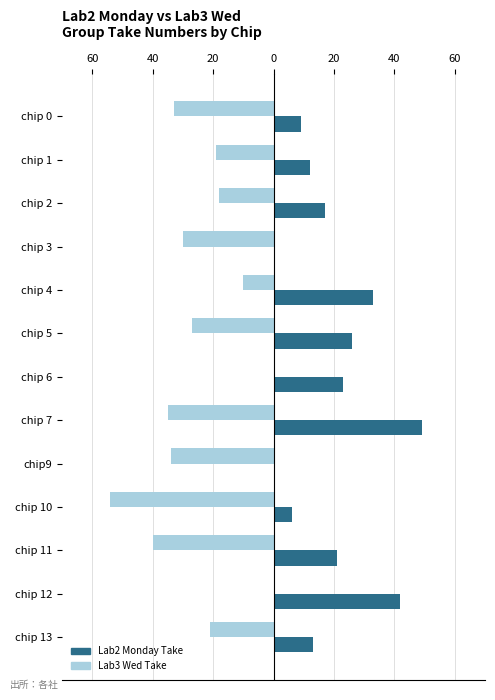

What are all the series names shown in the legend?

Lab2 Monday Take, Lab3 Wed Take